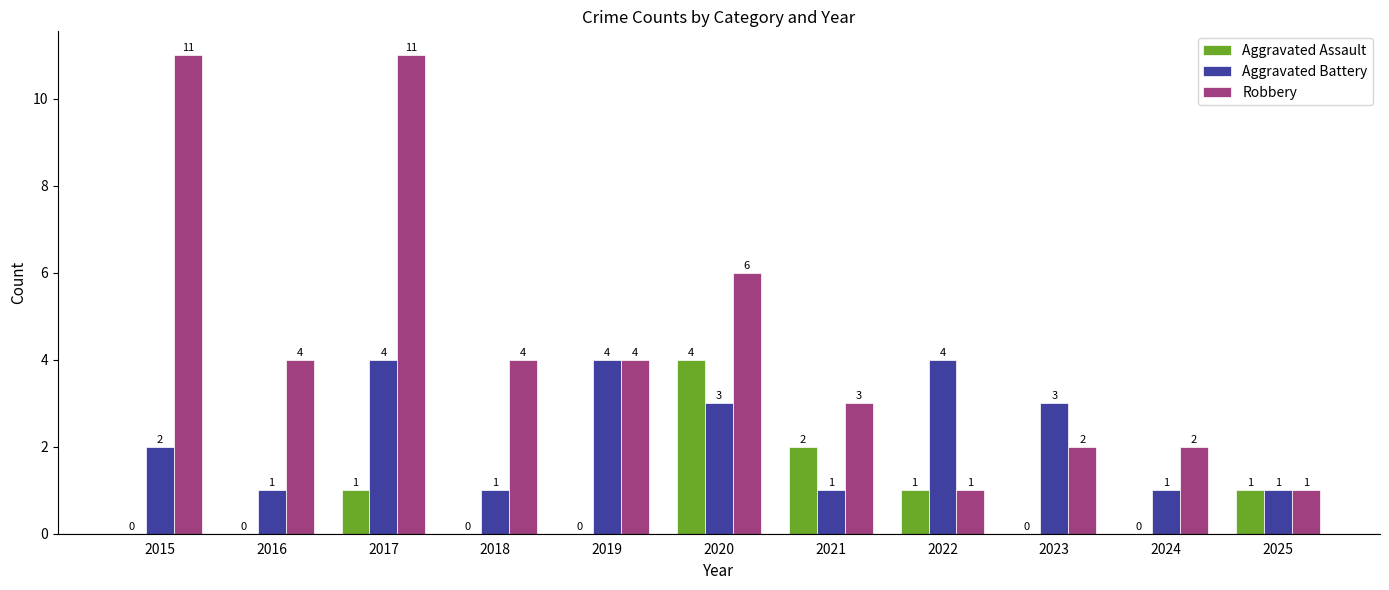

Between 2018 and 2024, which series saw the biggest shift?

Robbery